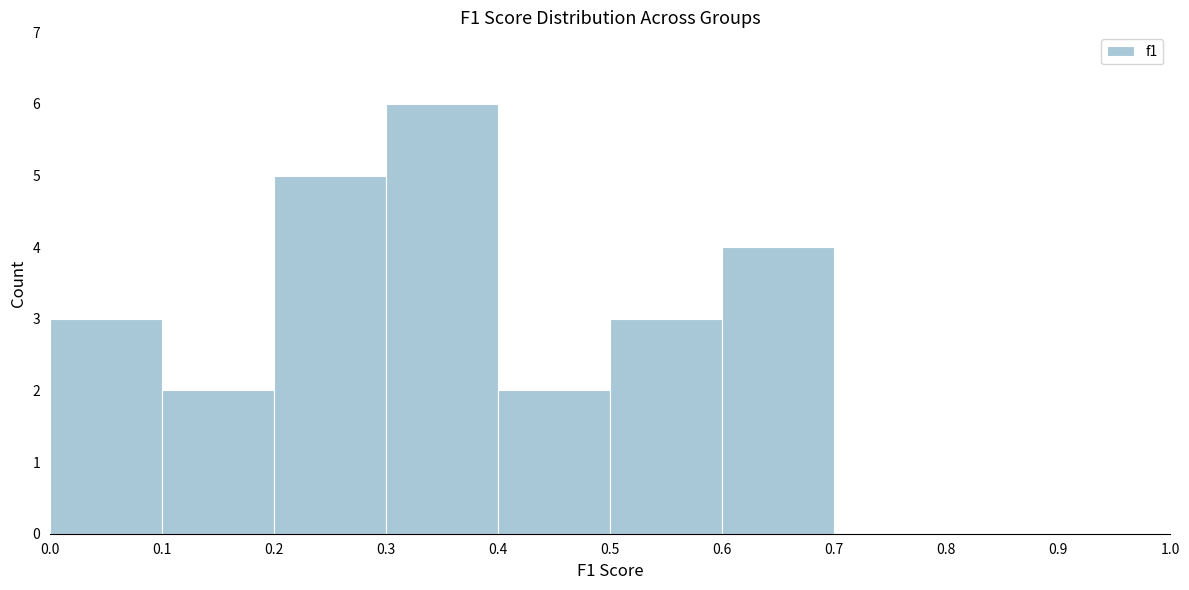

What is the height of the bar covering 0.6 to 0.7 on the x-axis? The values are not printed on the chart, so give them approximately, as read against the axis.

4